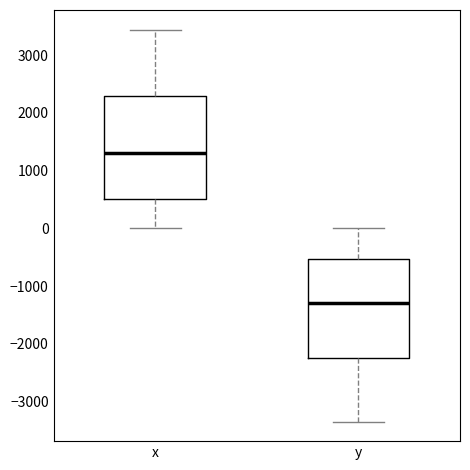

Which box's median line is the highest?

x